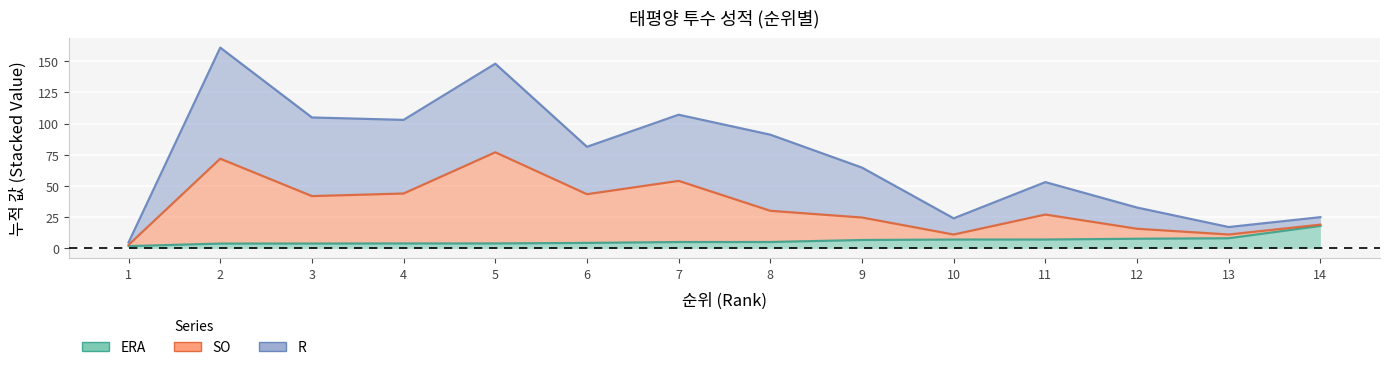

At which label is SO closest to 39?

3